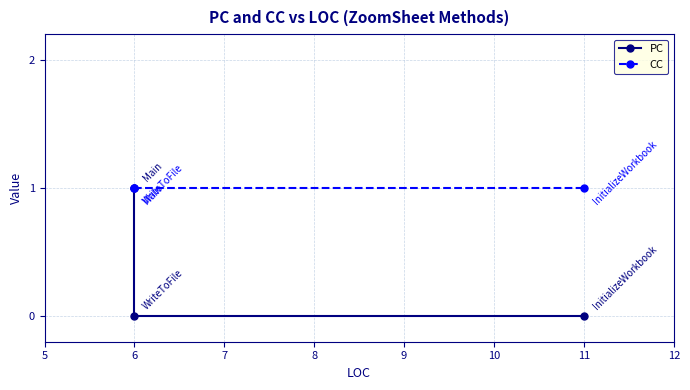

How many distinct data groups are displayed?

2